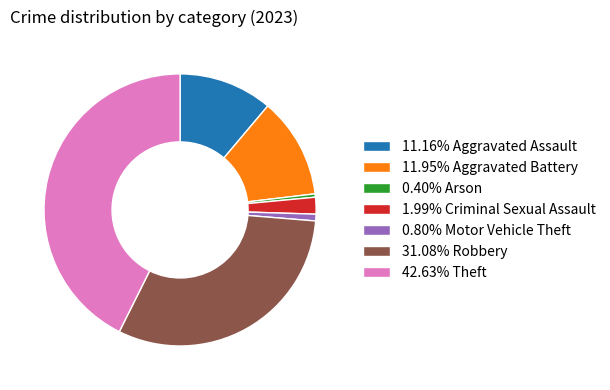

Is there any slice that represents more than half of the pie?

No